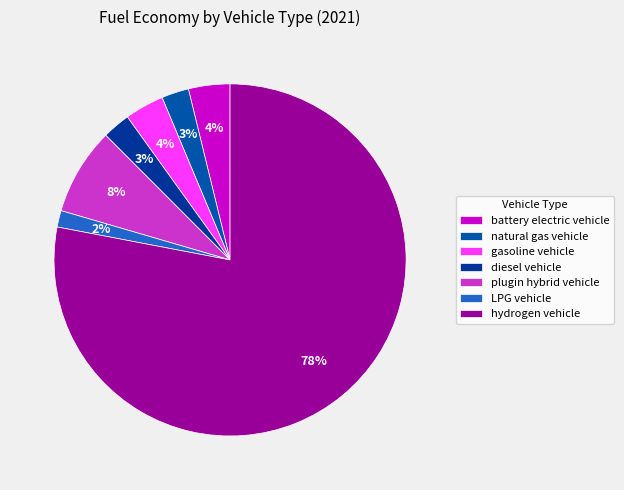

How many slices are in this pie chart?

7